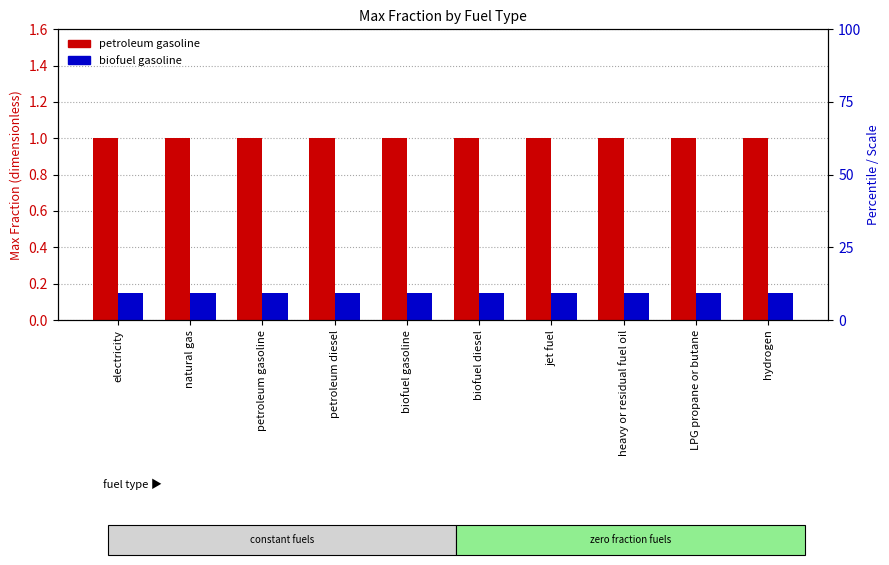

What is the value of the petroleum gasoline bar at the 5th from the left?

1.0